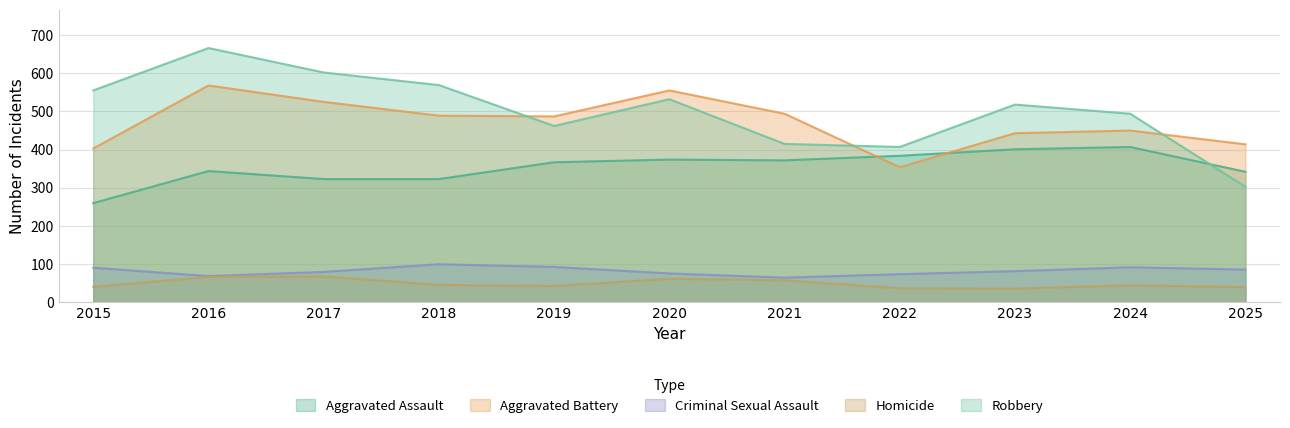

Does the chart have visible grid lines?

Yes